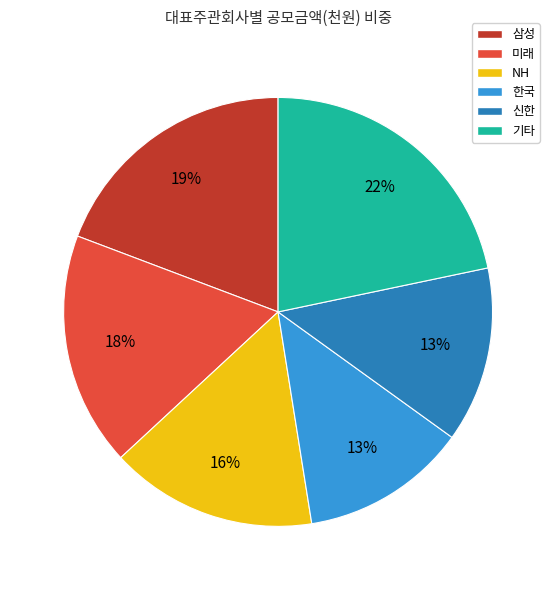

How many slices are in this pie chart?

6